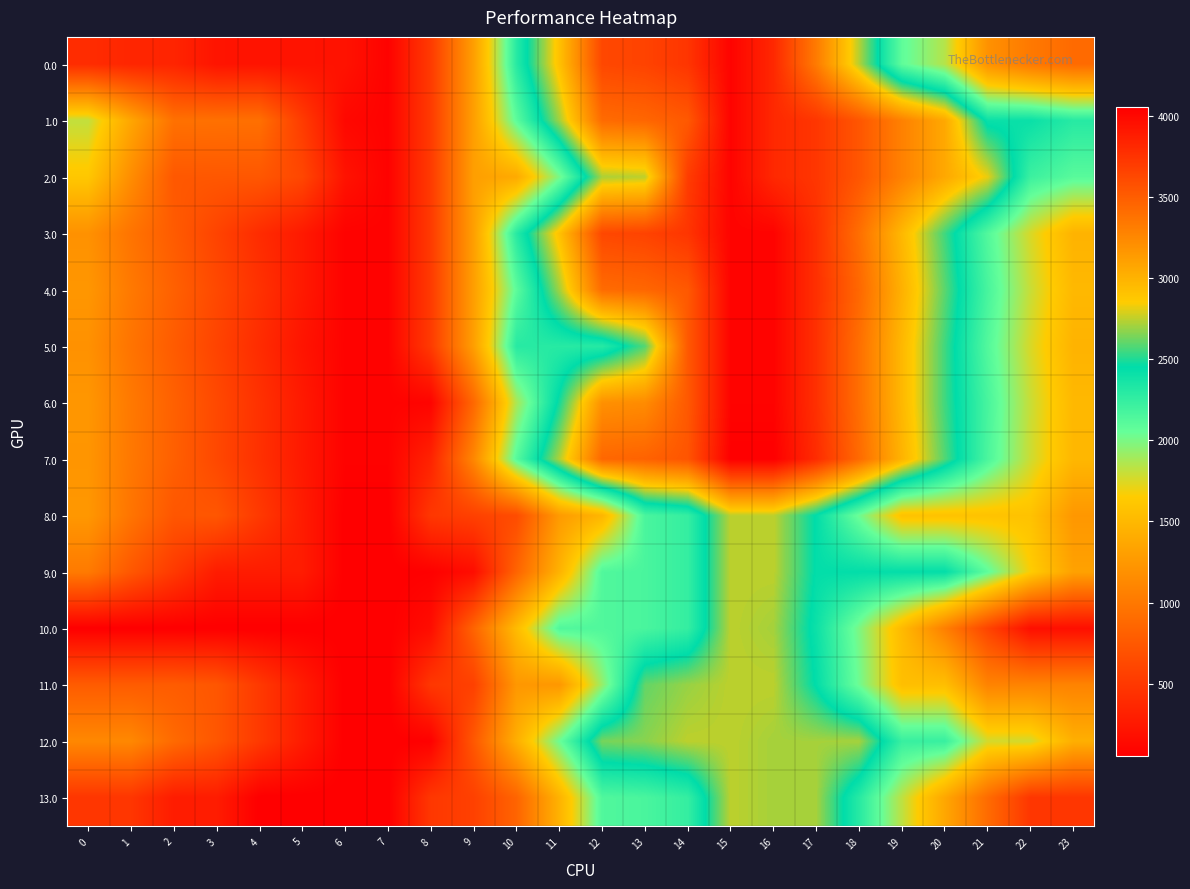

Between 3 and 8, which series saw the biggest shift?

12.0